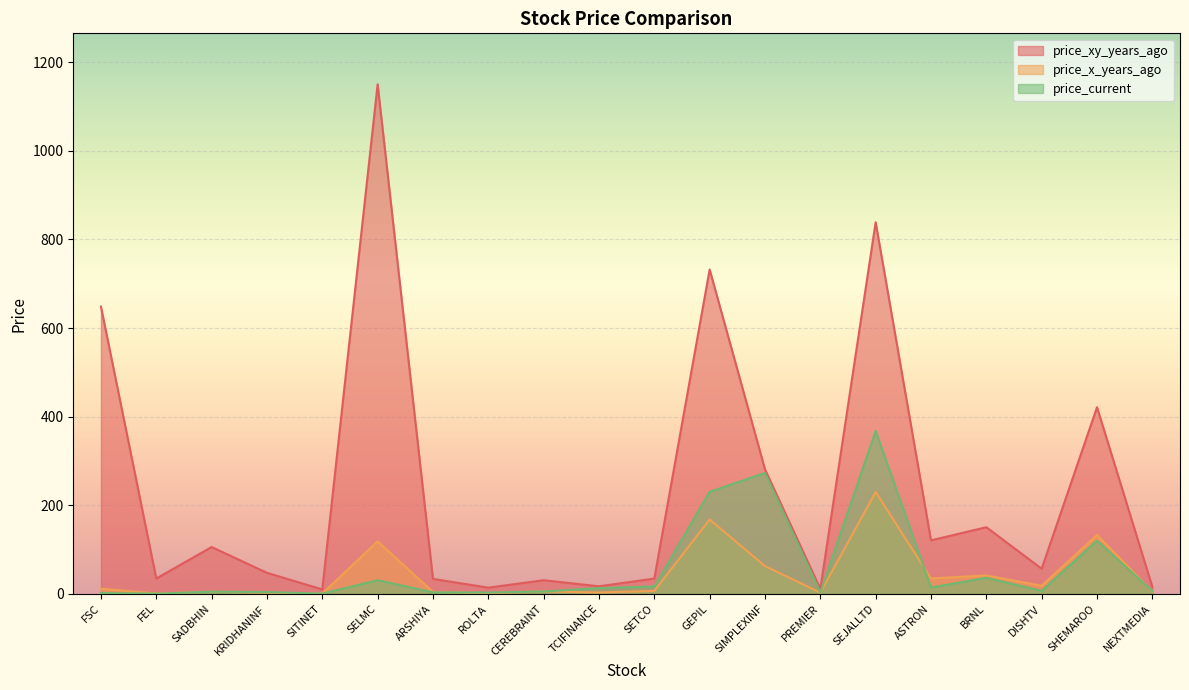

At which category does the chart reach its peak across all series?

SELMC